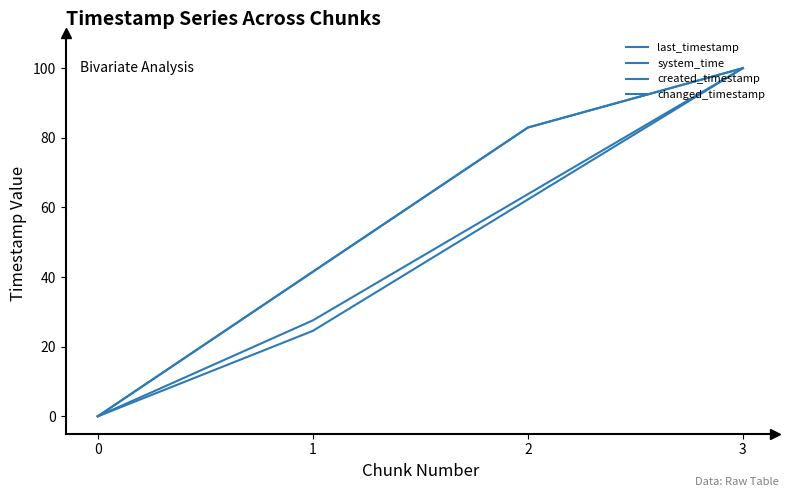

Is it true that system_time equals 66.5 at 3?

False